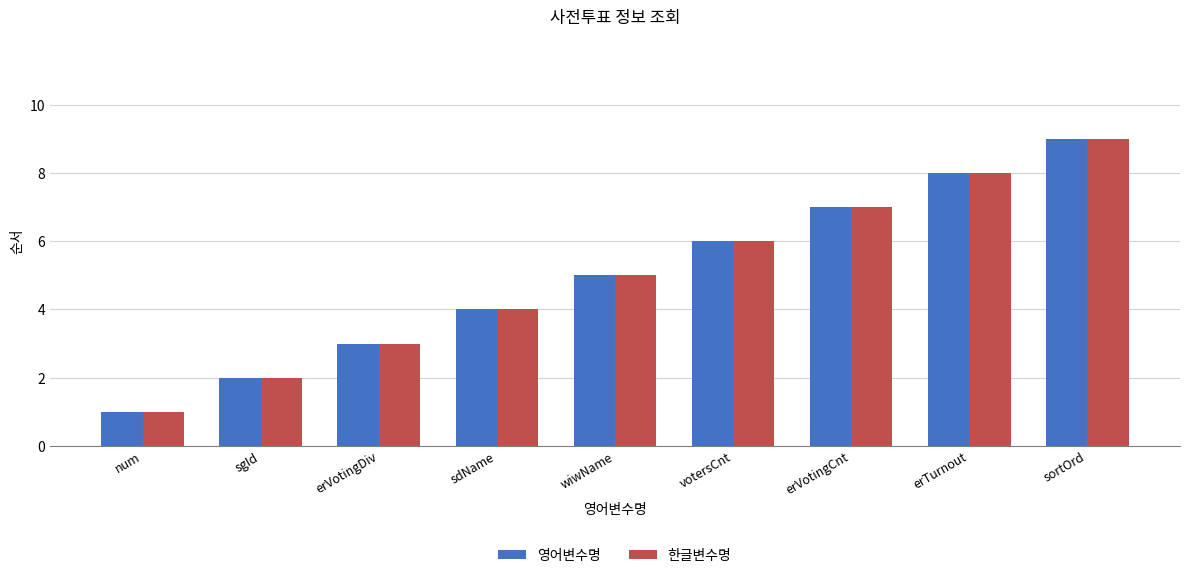

What is the difference between the second highest and second lowest values in the 영어변수명 series?

6